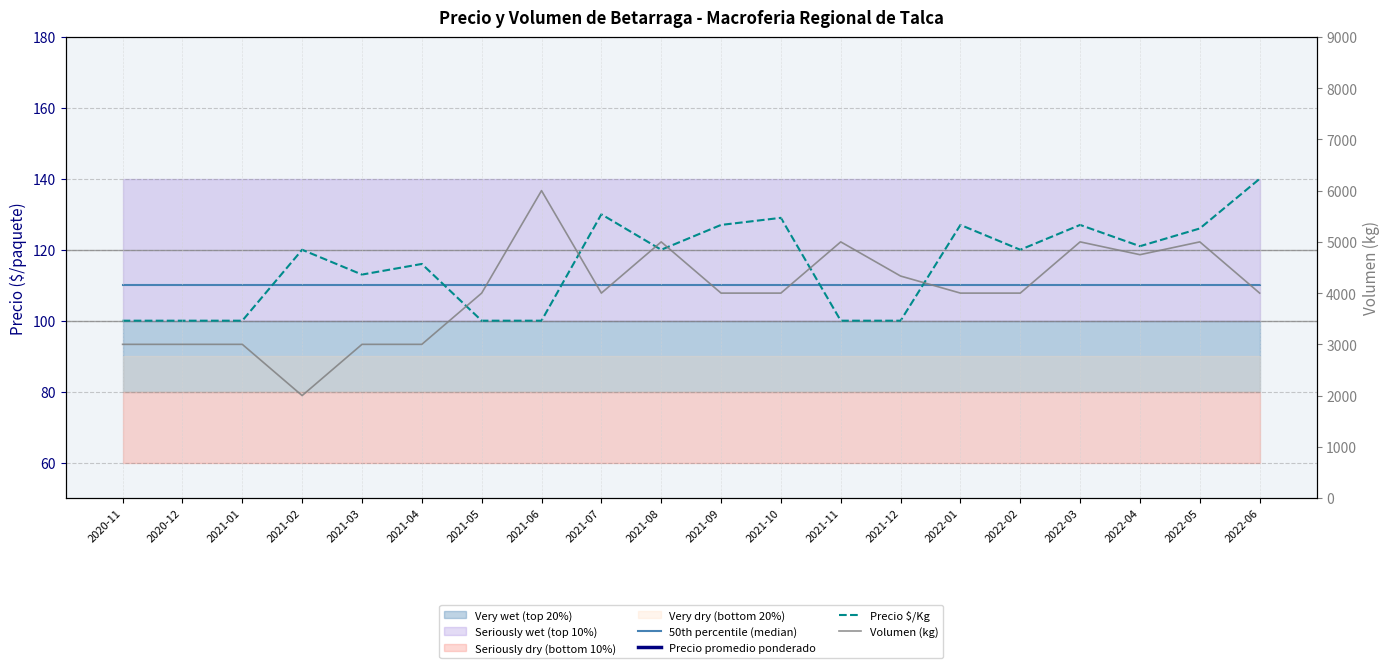

At which category is the sum across all series the highest?

2021-06